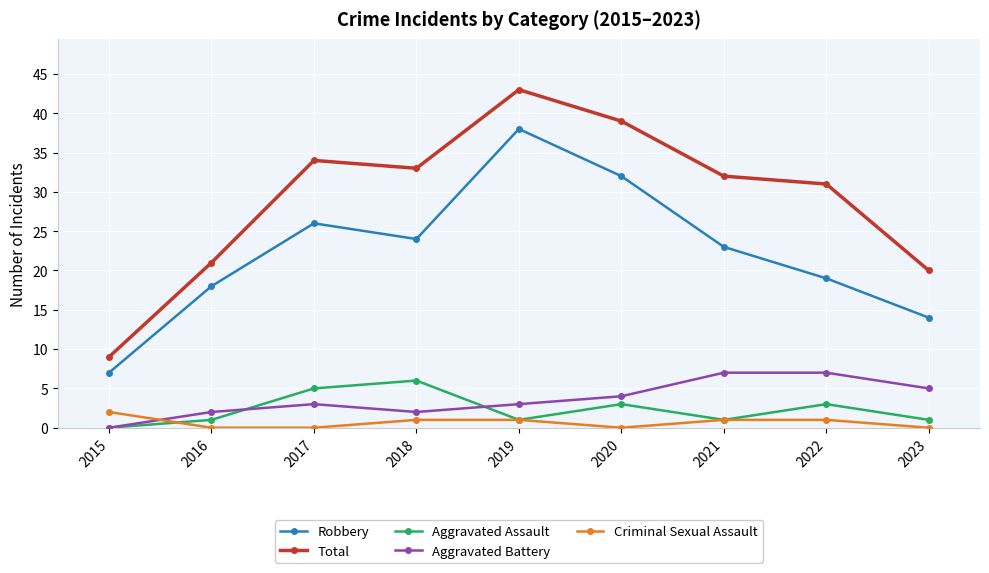

What is the maximum value shown in the chart?

43